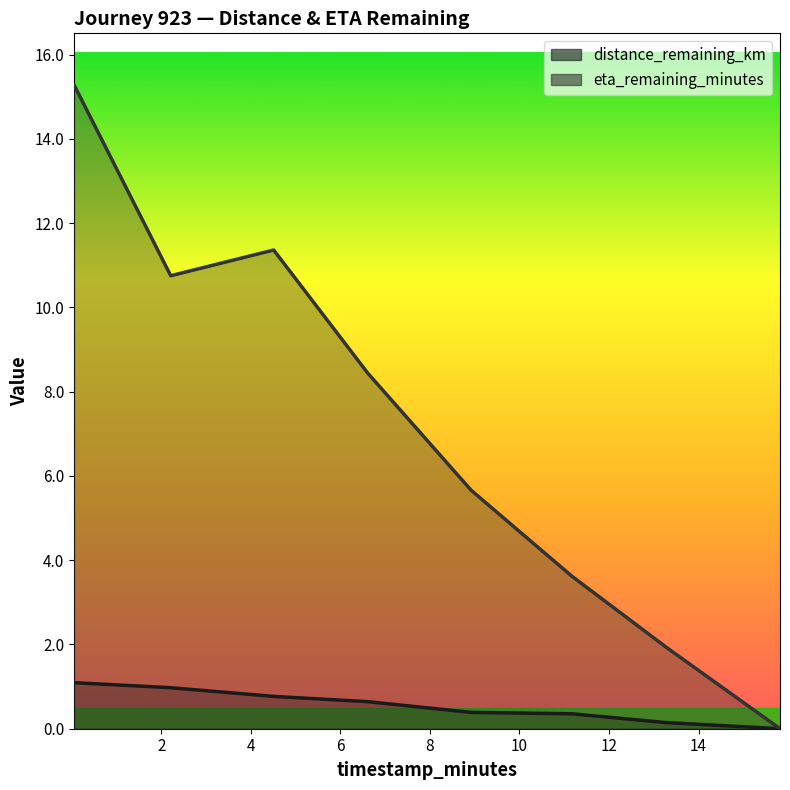

Reading right to left, what are all the values shown in this chart?

distance_remaining_km: 0.0	0.1	0.4	0.4	0.6	0.8	1.0	1.1
eta_remaining_minutes: 0.0	1.9	3.6	5.7	8.4	11.4	10.8	15.3